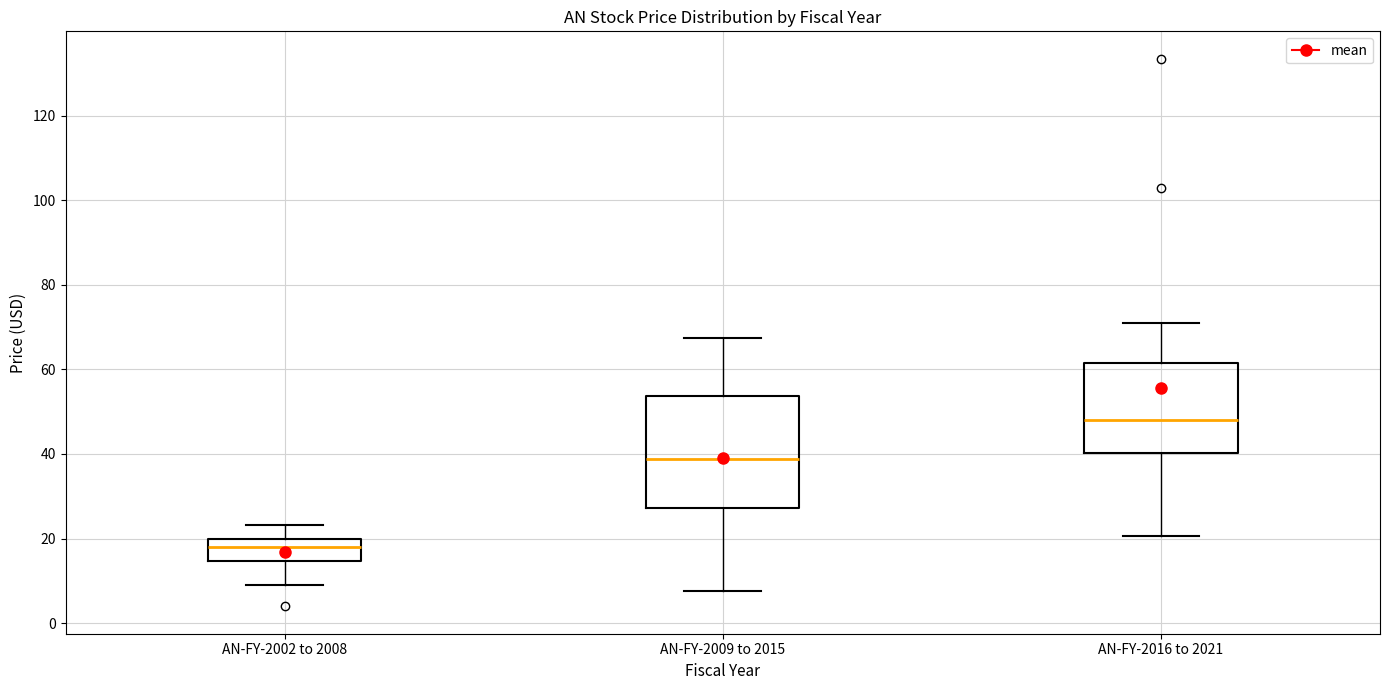

Reading left to right, transcribe this box plot: for each box, give where its median line is, the range the box spans, and where its two whiskers end, as read against the y-axis. The values are not printed on the chart, so give them approximately, as read against the axis.

AN-FY-2002 to 2008: median 18, box 14 to 20, whiskers 10 to 24
AN-FY-2009 to 2015: median 38, box 28 to 54, whiskers 8 to 68
AN-FY-2016 to 2021: median 48, box 40 to 62, whiskers 20 to 70